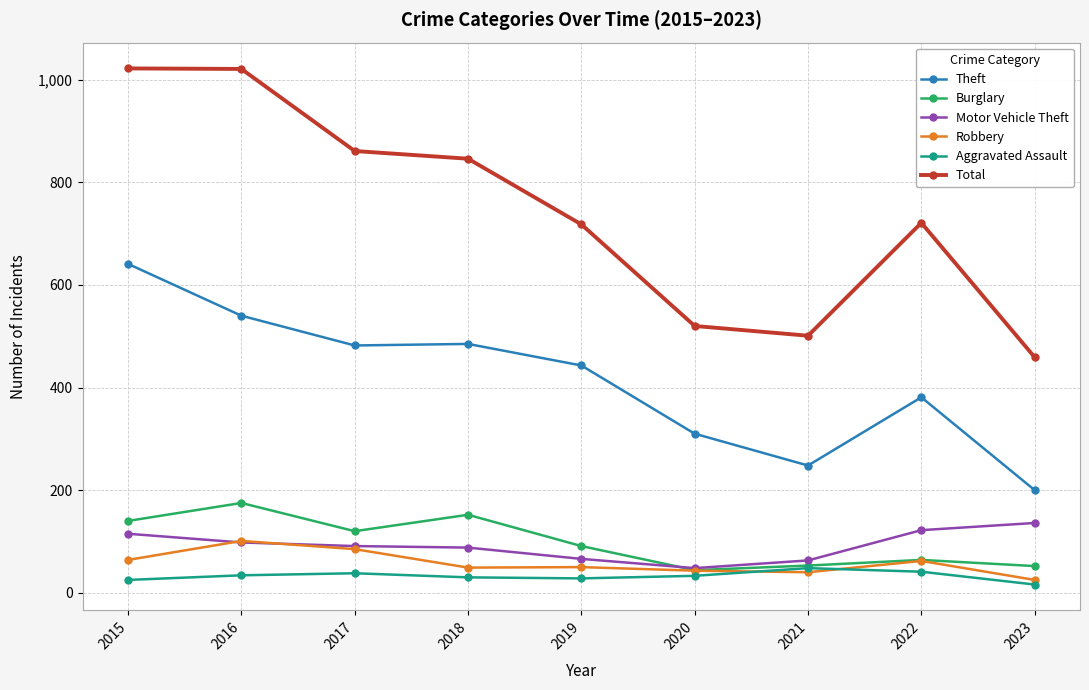

Where does the Total series first go above 721?

2015